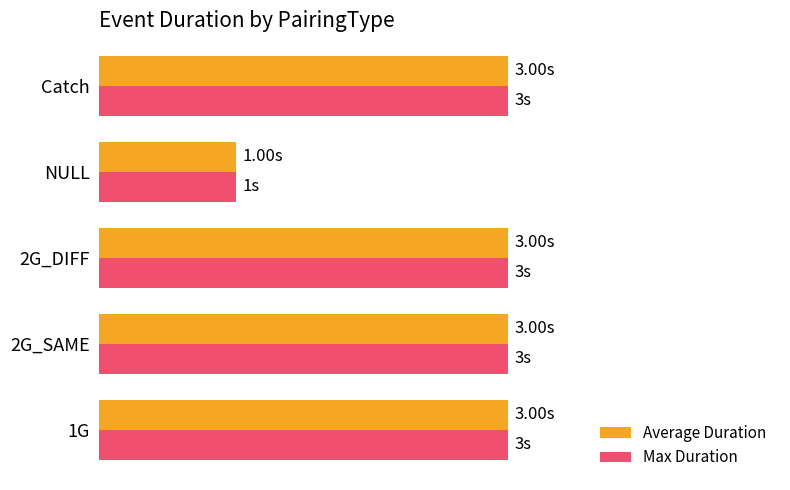

What is the sum of all Average Duration values?

13